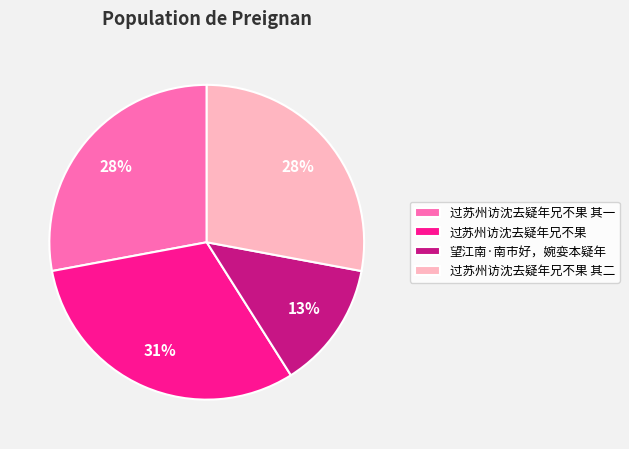

Is it true that 望江南·南市好，婉娈本疑年 is 4% of the pie?

False